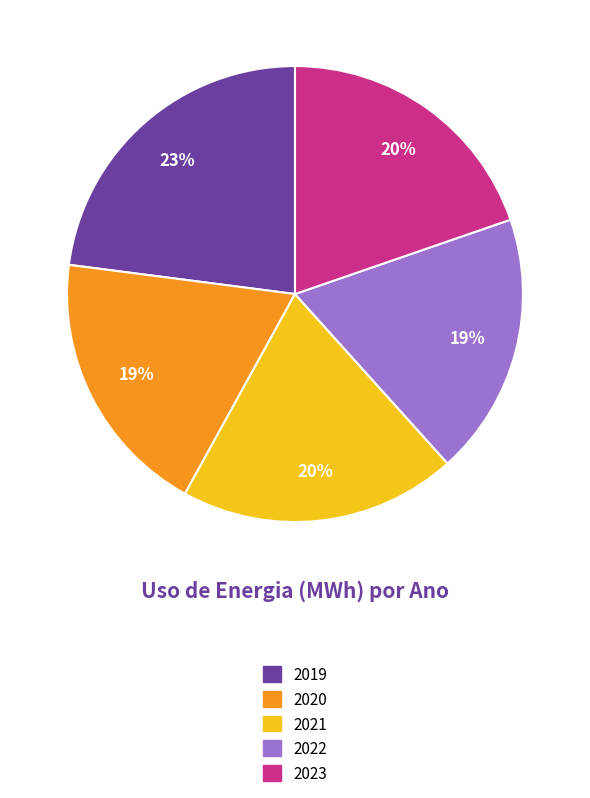

The 2021 slice represents 20% of the pie. True or false?

True